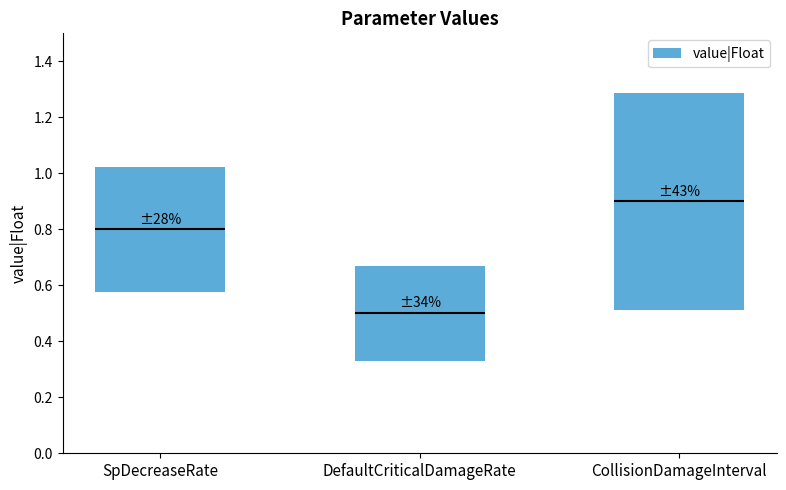

What is the sum of the values at CollisionDamageInterval and DefaultCriticalDamageRate?

1.1